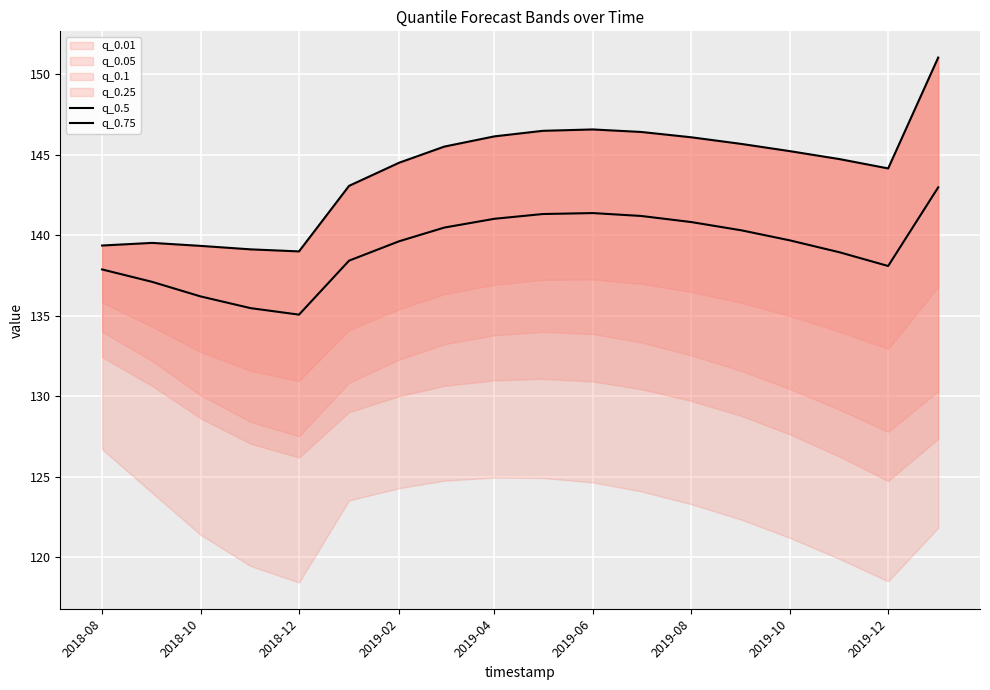

Does the chart display data point markers on the line(s)?

No